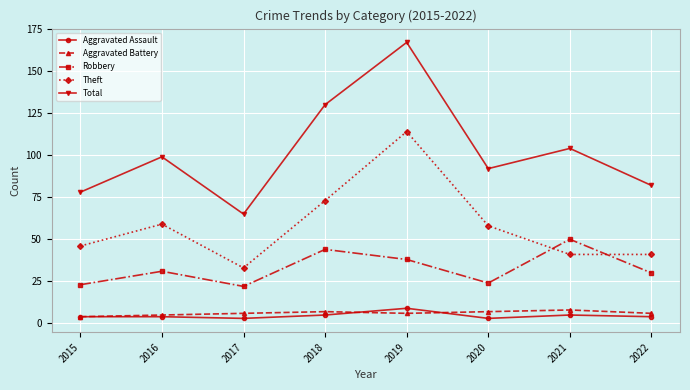

True or false: Aggravated Battery has more than 0 interior local peaks.

True